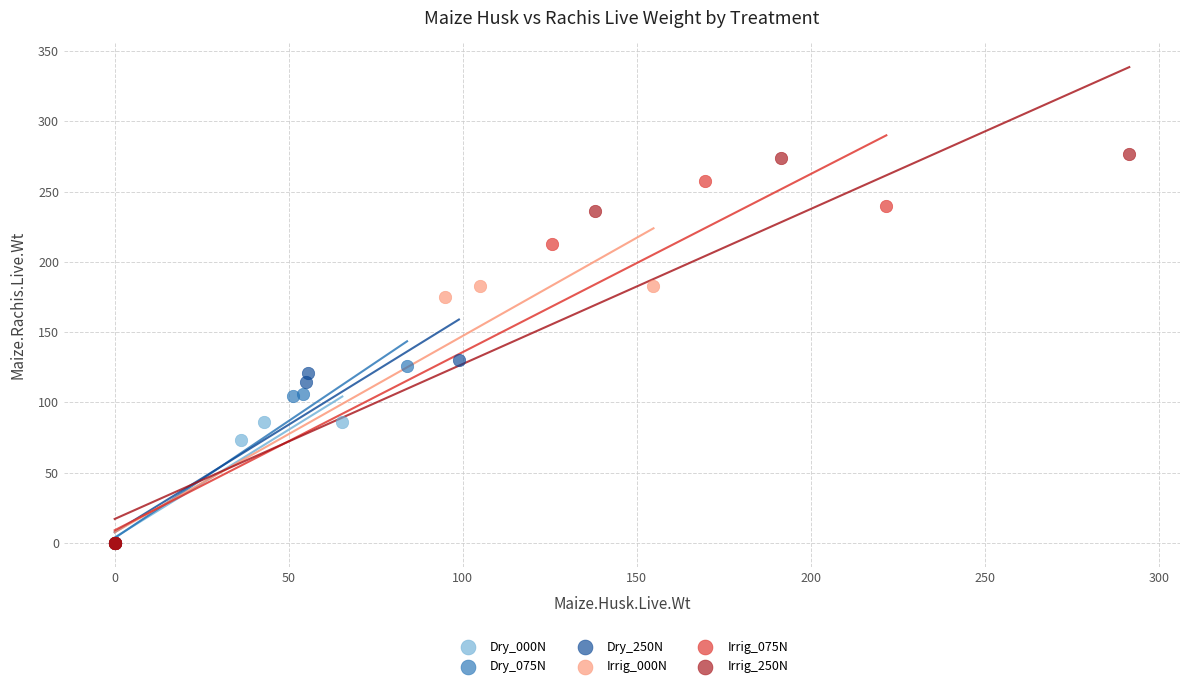

What are all the series names shown in the legend?

Dry_000N, Dry_075N, Dry_250N, Irrig_000N, Irrig_075N, Irrig_250N